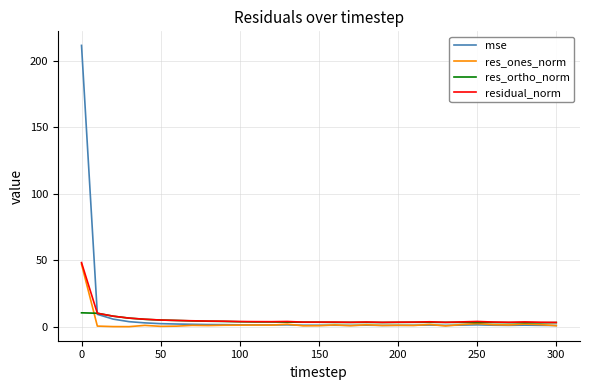

Which series has the largest range (max minus min)?

mse